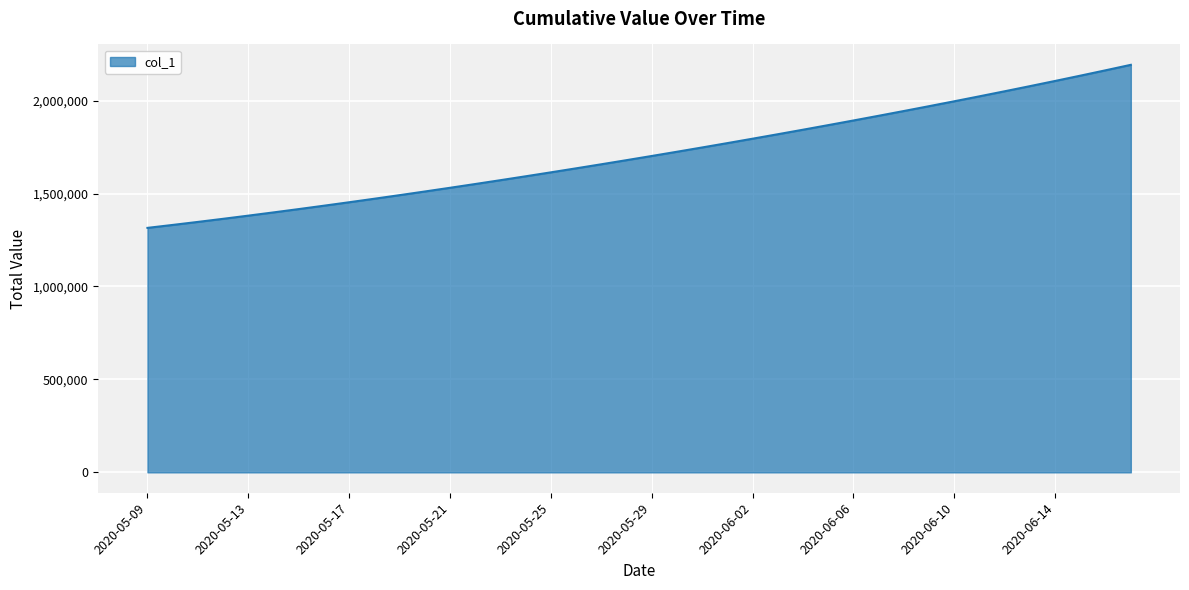

What is the minimum value shown in the chart?

1315099.0